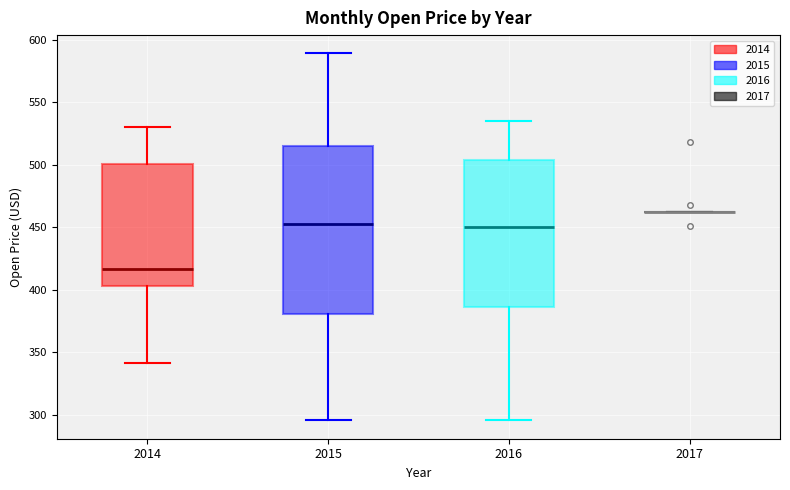

Reading left to right, read every box against the y-axis: the position of its median line, the range the box covers, and the ends of its whiskers. The values are not printed on the chart, so give them approximately, as read against the axis.

2014: median 415, box 405 to 500, whiskers 340 to 530
2015: median 455, box 380 to 515, whiskers 295 to 590
2016: median 450, box 385 to 505, whiskers 295 to 535
2017: box collapsed to a line at 460, whiskers 460 to 460